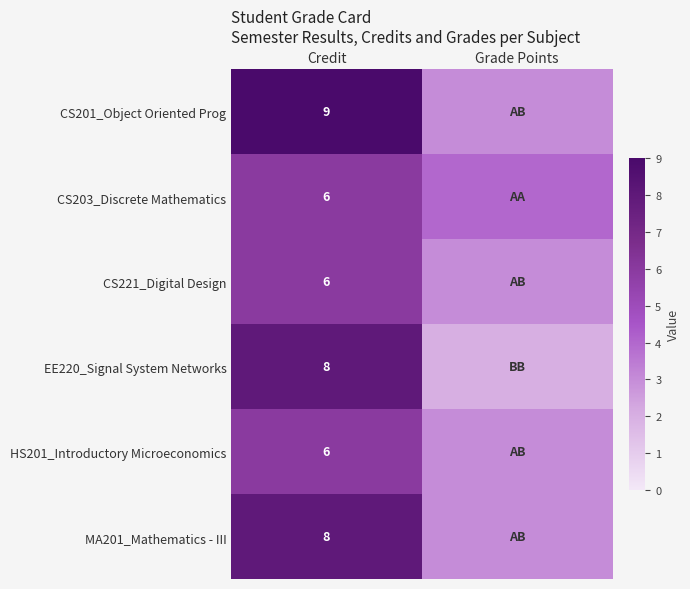

The value of EE220_Signal System Networks at Credit is 8. True or false?

True